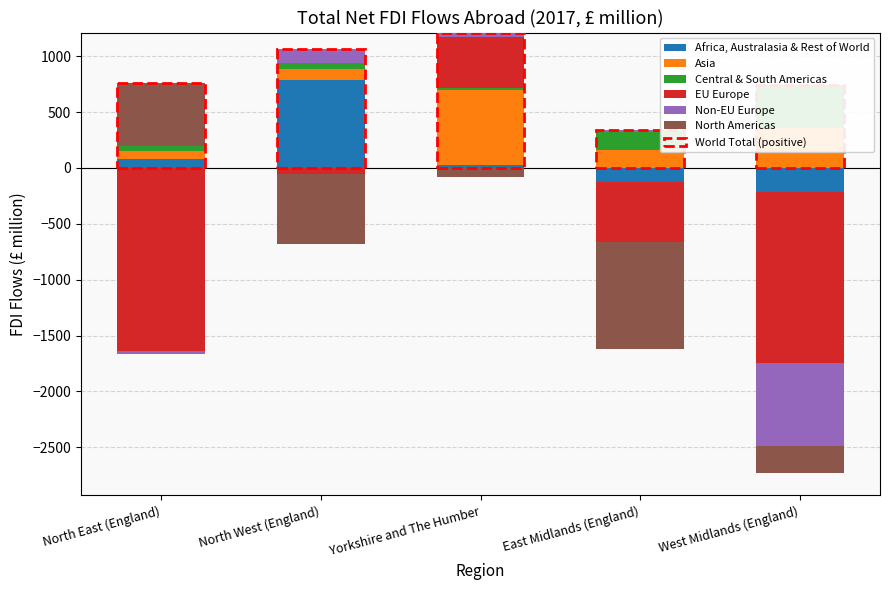

What is the label of the 4th bar from the left?

East Midlands (England)